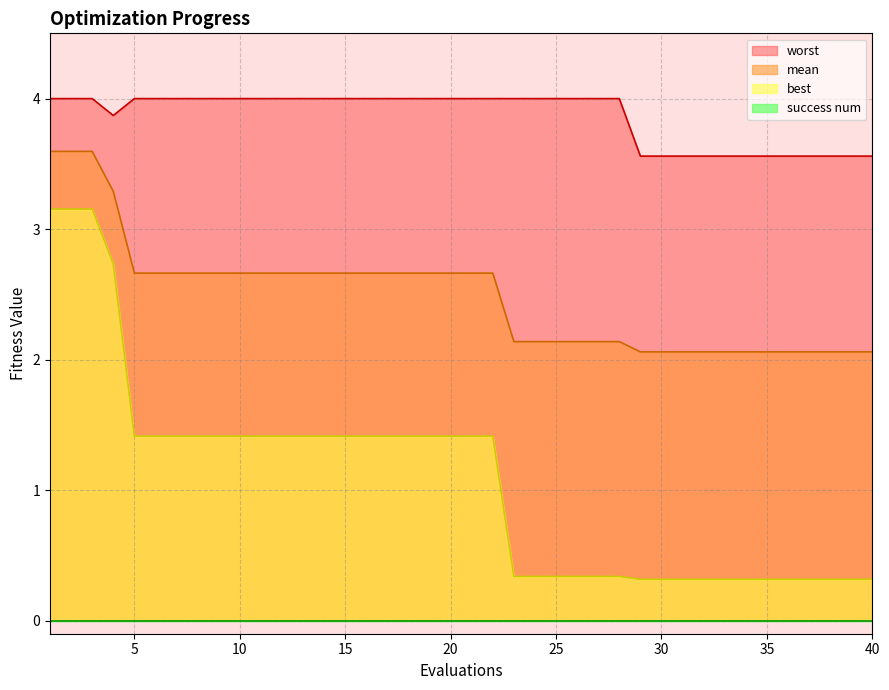

Is it true that mean equals 2.1 at 38?

True